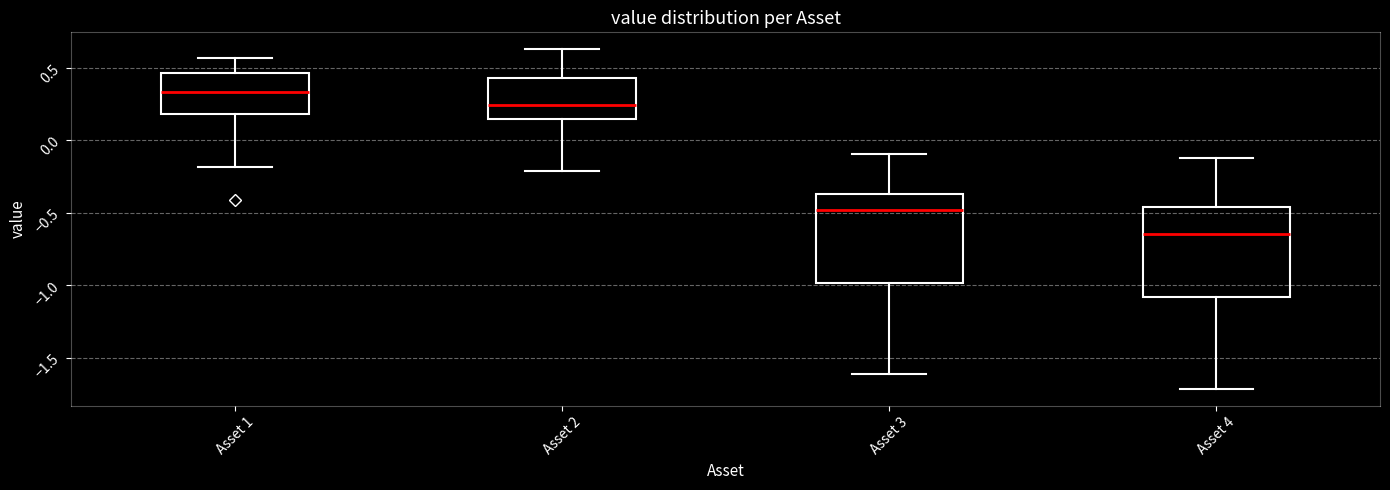

Where does the upper whisker of the box for Asset 1 end on the y-axis? The values are not printed on the chart, so give them approximately, as read against the axis.

0.55